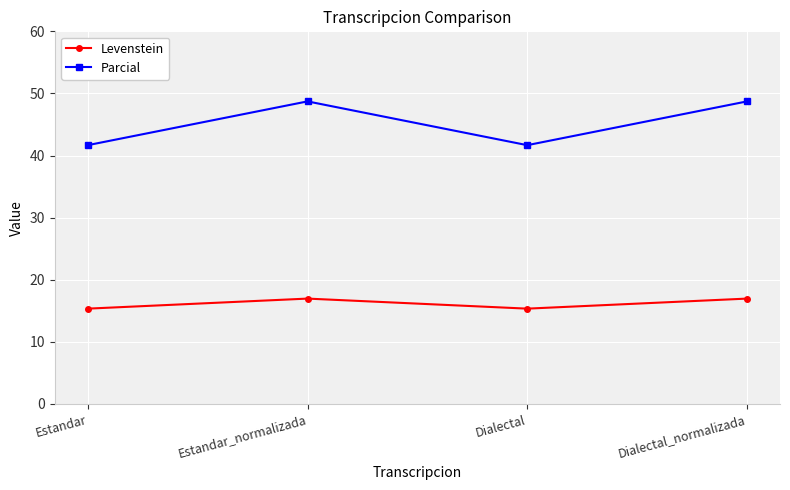

What is the lowest value of the Parcial series?

41.7